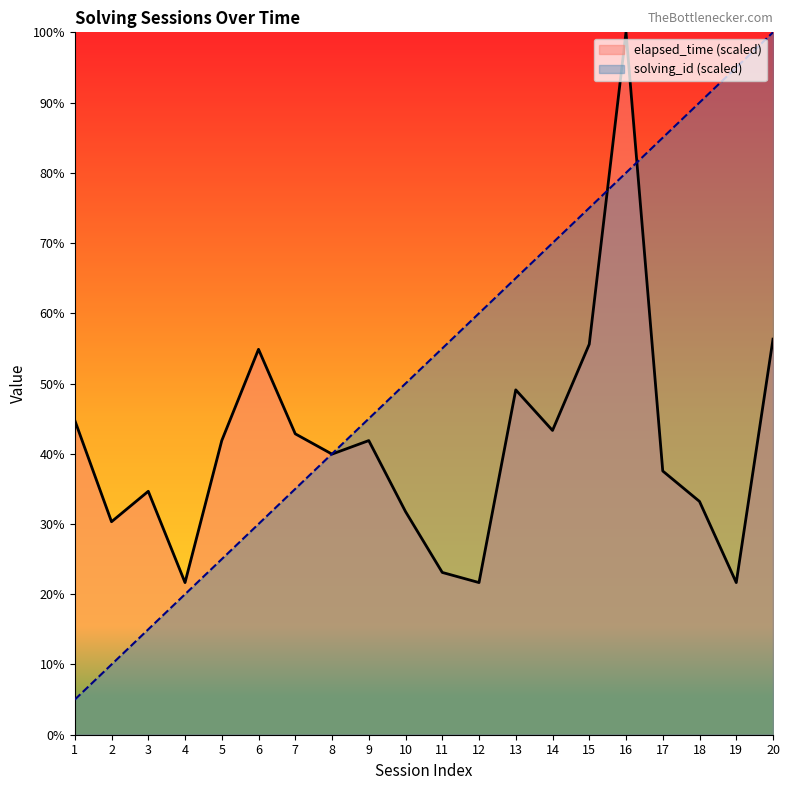

What is the value of the solving_id point at the 7th from the left?

35.0